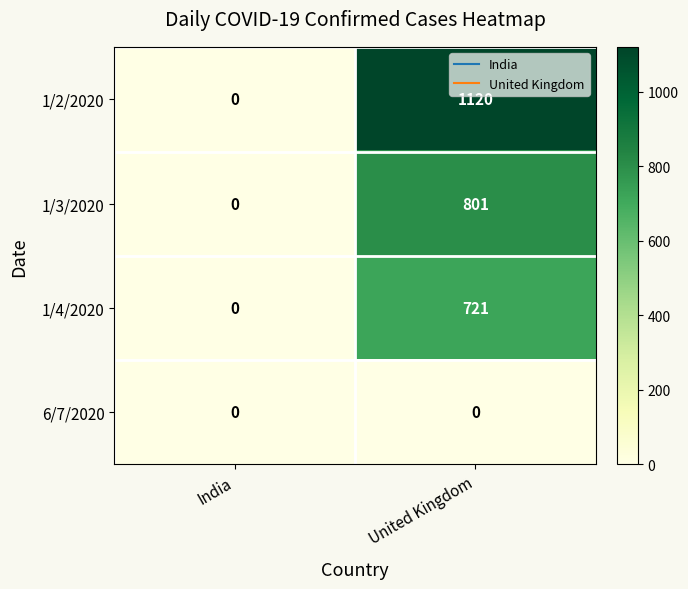

Is it true that 1/3/2020 equals 1298 at United Kingdom?

False